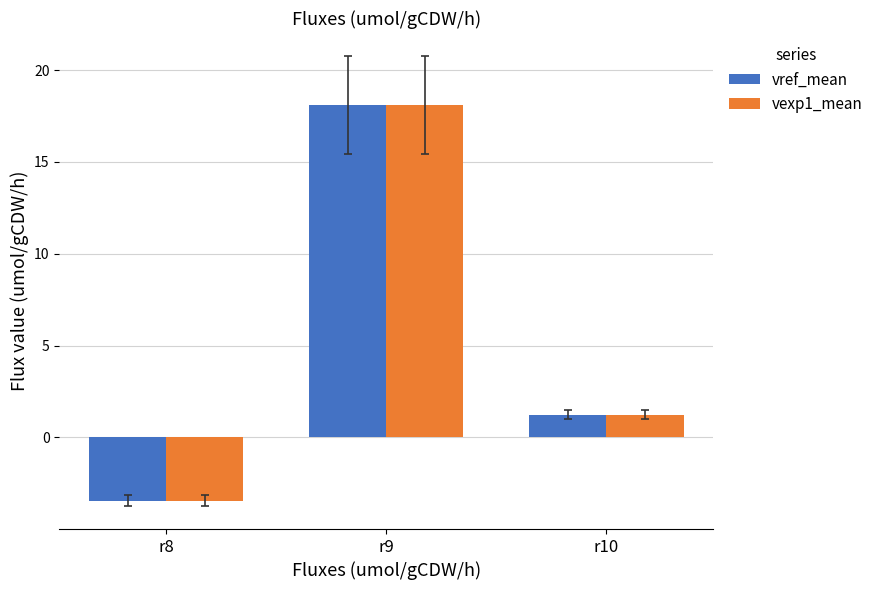

How many distinct data groups are displayed?

2